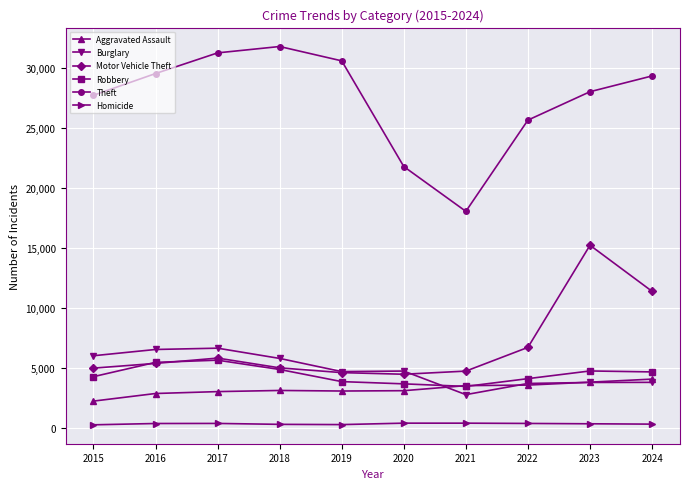

At which category is the sum across all series the highest?

2023